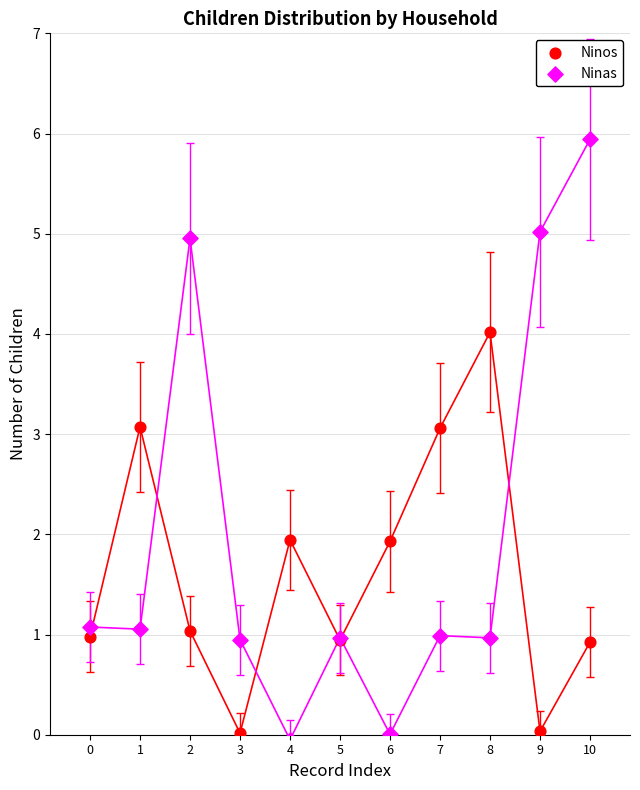

Which series has the widest spread of Y values?

Ninas